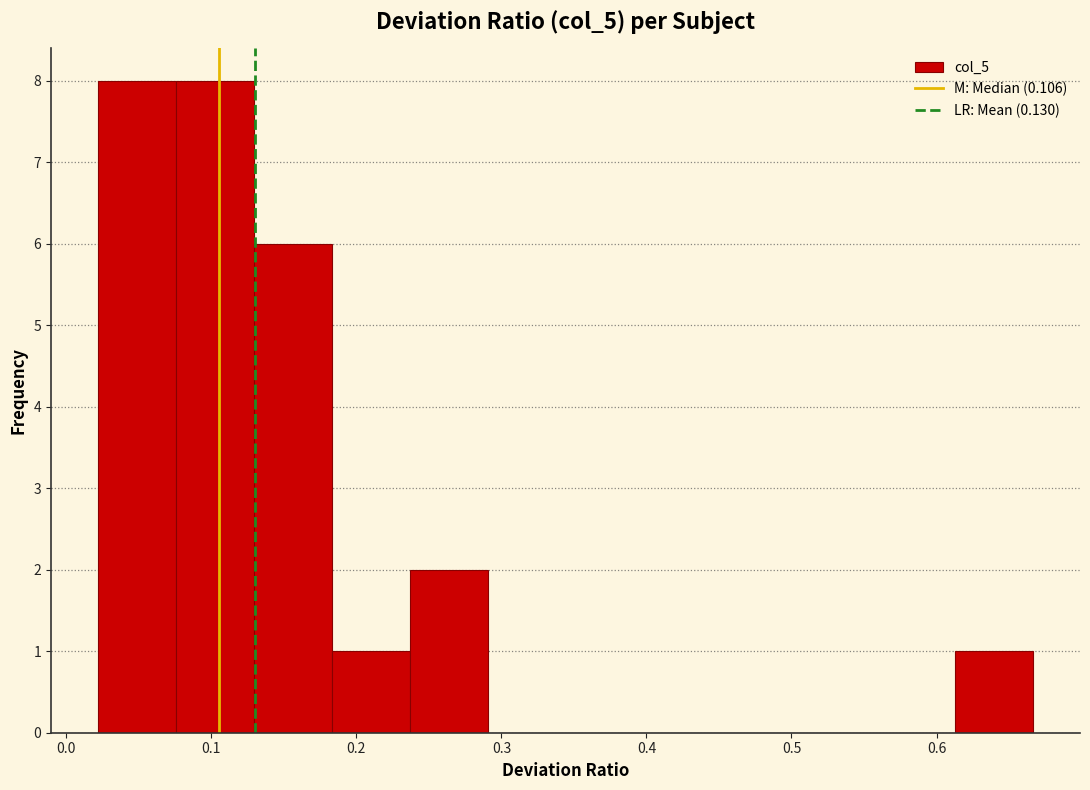

Reading left to right, list every bar in this chart as the range it spans on the x-axis followed by its height. Neither the bar edges nor the heights are printed on the chart, so give them approximately, as read against the axes.

0.02 to 0.08: 8
0.08 to 0.13: 8
0.13 to 0.18: 6
0.18 to 0.24: 1
0.24 to 0.29: 2
0.29 to 0.34: 0
0.34 to 0.40: 0
0.40 to 0.45: 0
0.45 to 0.51: 0
0.51 to 0.56: 0
0.56 to 0.61: 0
0.61 to 0.67: 1